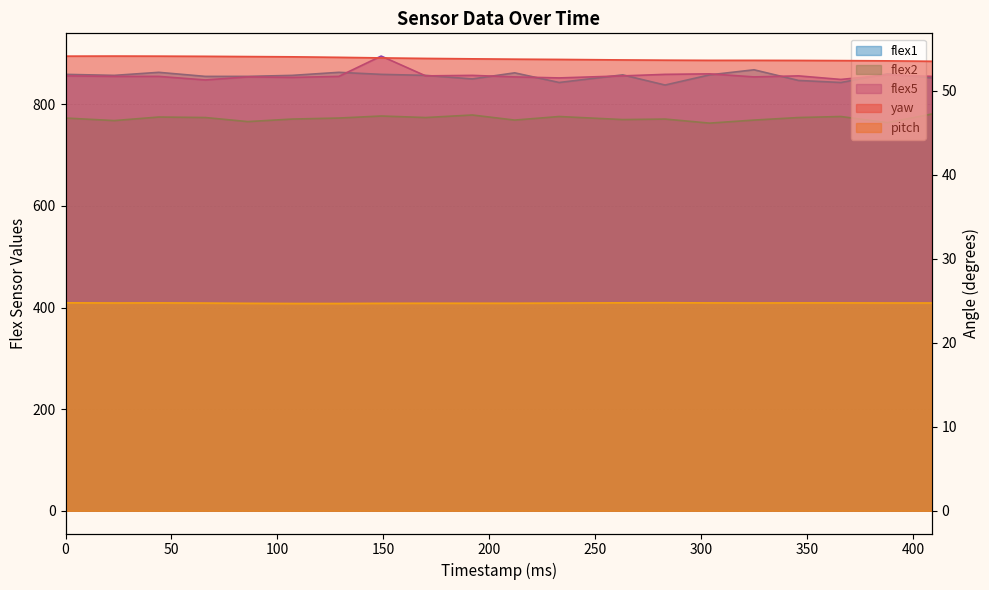

True or false: flex2 has more than 2 interior local peaks.

True